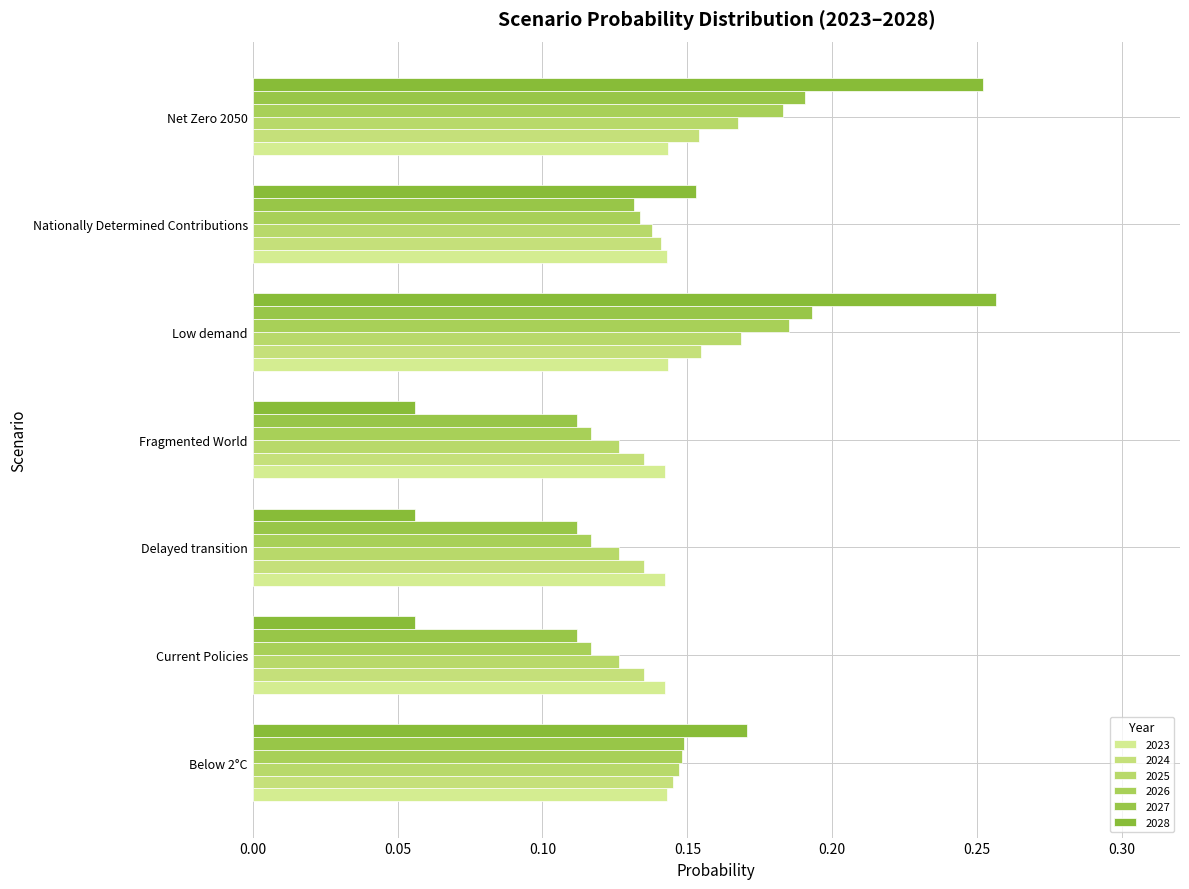

What is the minimum value for 2027?

0.1